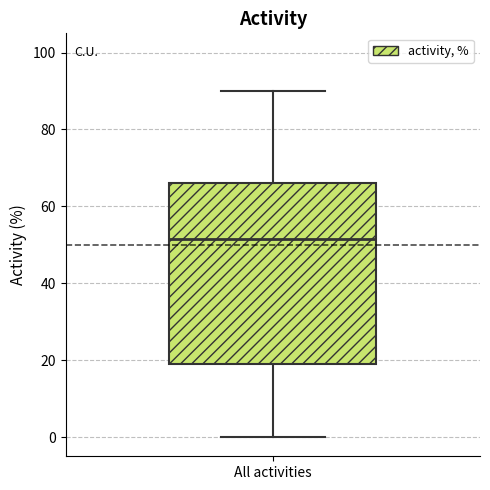

Transcribe this box plot: give where the median line is, the range the box spans, and where the two whiskers end, as read against the y-axis. The values are not printed on the chart, so give them approximately, as read against the axis.

median 52, box 20 to 66, whiskers 0 to 90